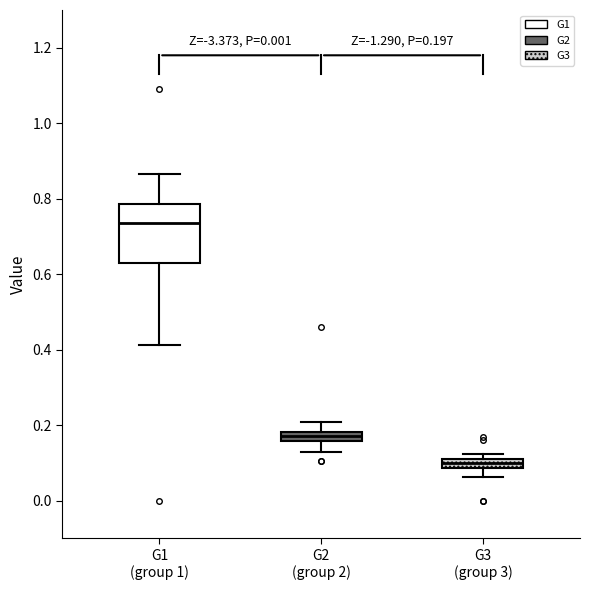

Which box has the highest median line?

G1 (group 1)